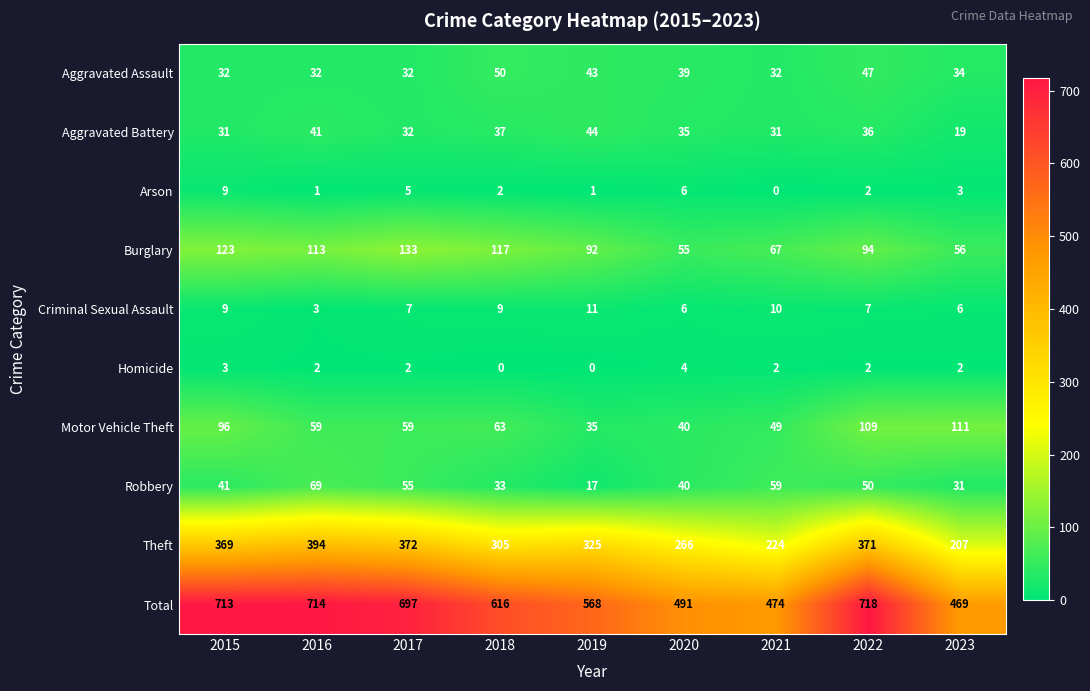

Which category has the highest value in the Total series?

2022